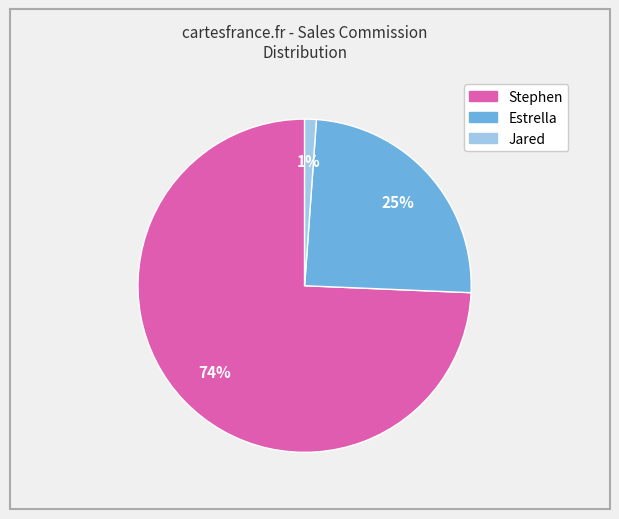

What is the largest slice in the pie chart?

Stephen